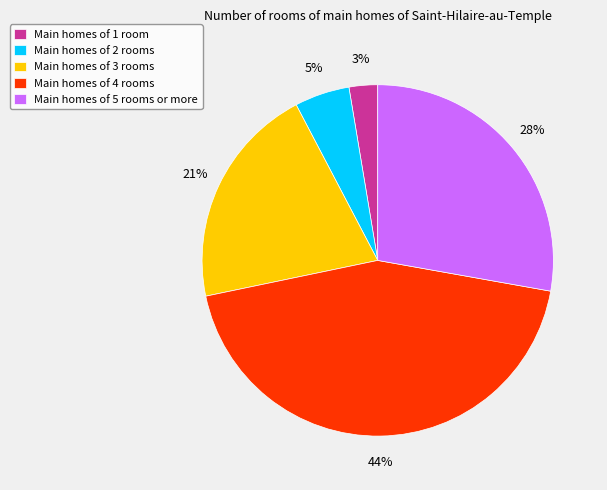

Is the sum of Main homes of 4 rooms and Main homes of 3 rooms greater than half?

Yes